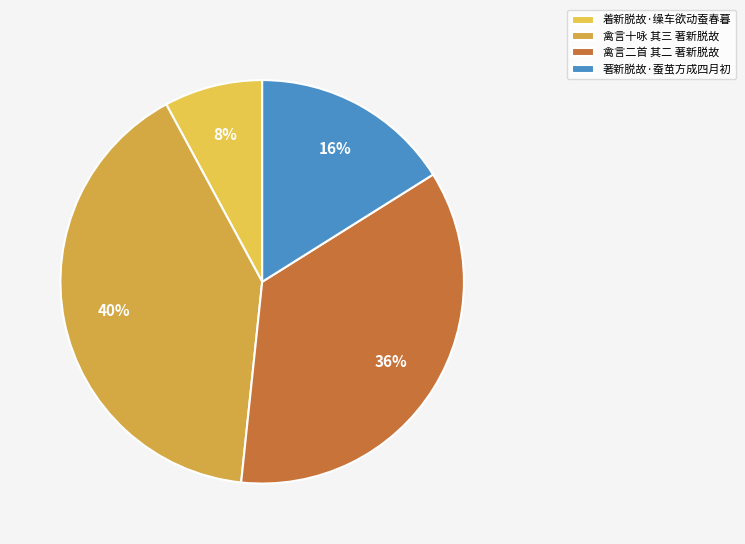

Do 禽言十咏 其三 著新脱故 and 着新脱故·缲车欲动蚕春暮 together represent more than half of the pie?

No